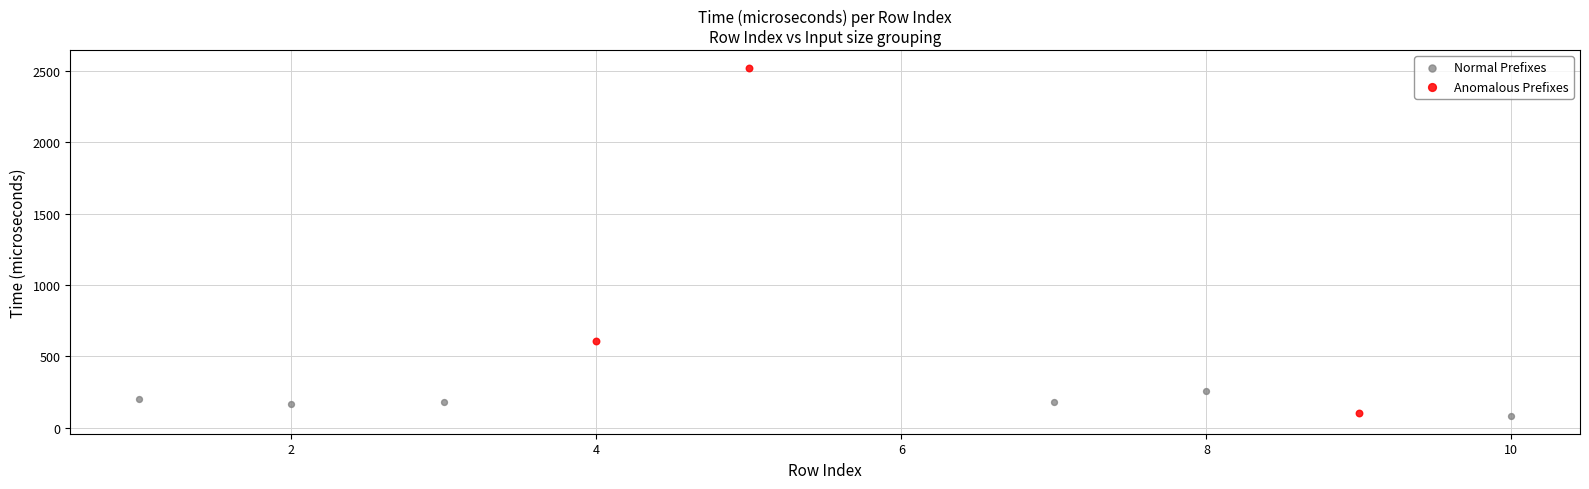

Which series has the largest Y range (max minus min)?

Anomalous Prefixes